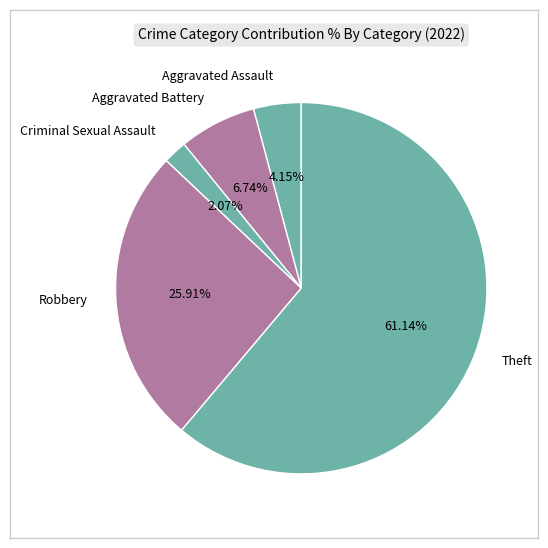

Is there a majority slice in this chart?

Yes